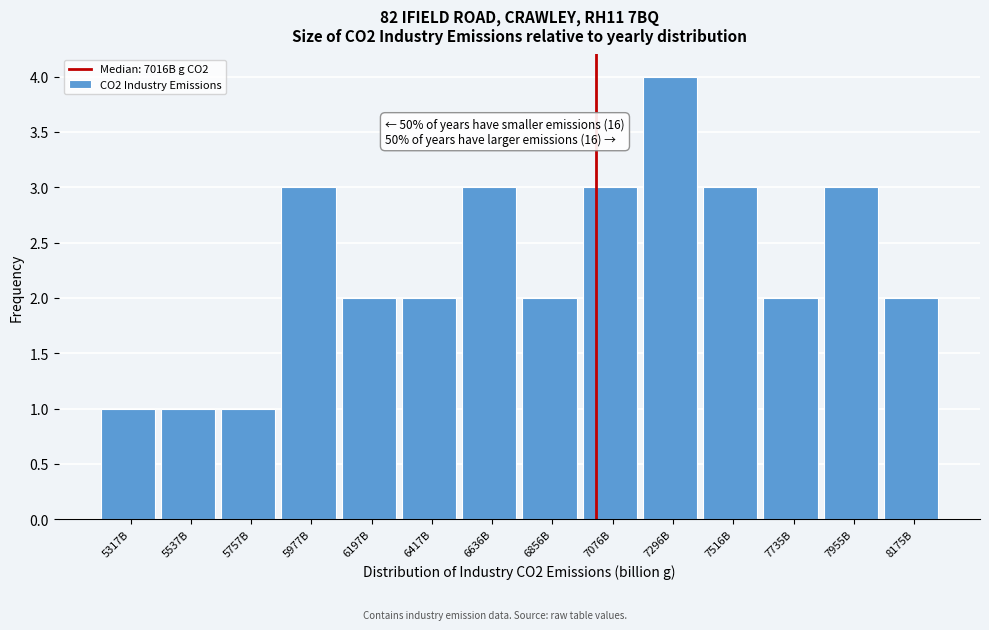

Reading right to left, what are all the values shown in this chart?

8175B=2	7955B=3	7735B=2	7516B=3	7296B=4	7076B=3	6856B=2	6636B=3	6417B=2	6197B=2	5977B=3	5757B=1	5537B=1	5317B=1